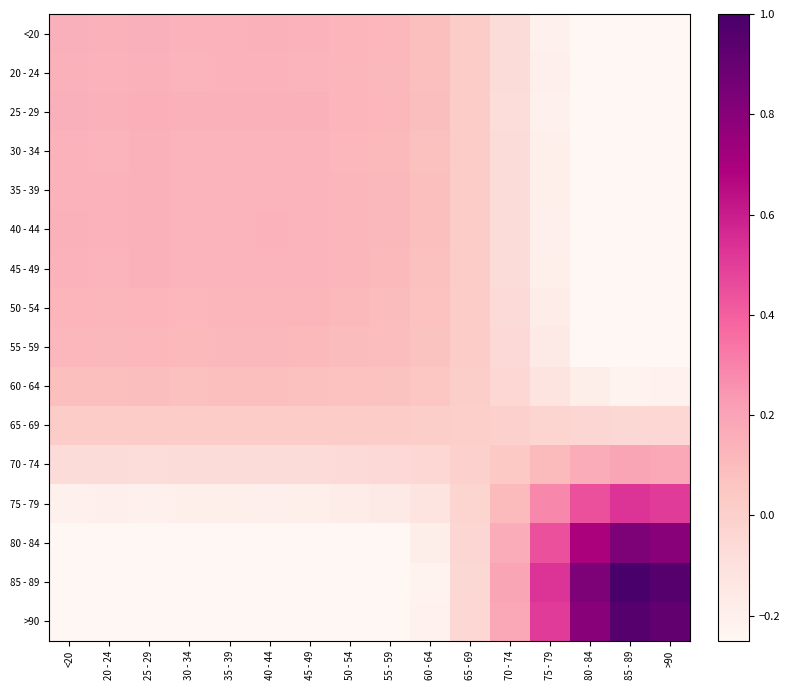

What is the difference between the highest and lowest values at 60 - 64?

0.3